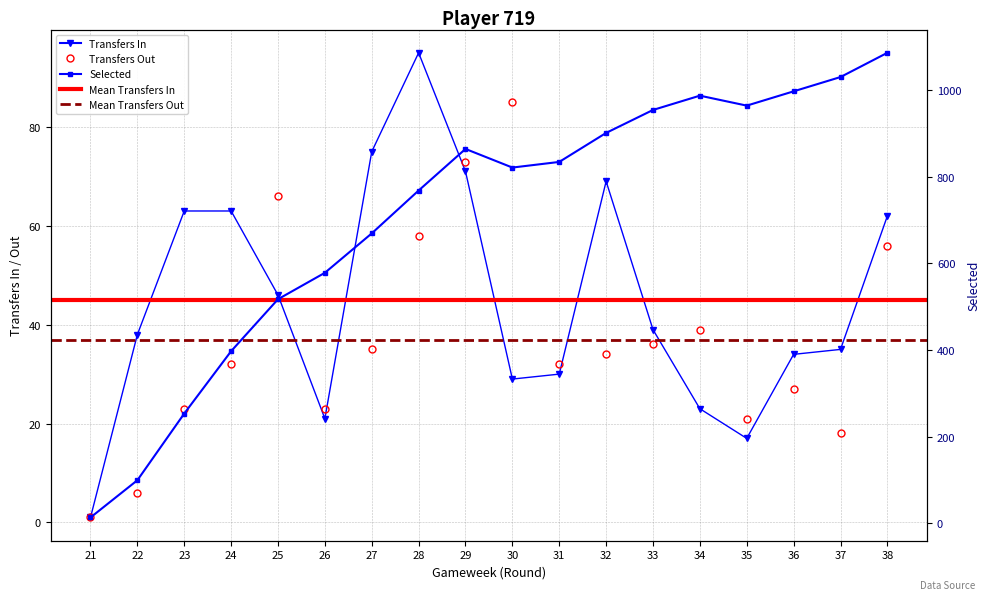

Which category has the lowest value in the transfers_out series?

21